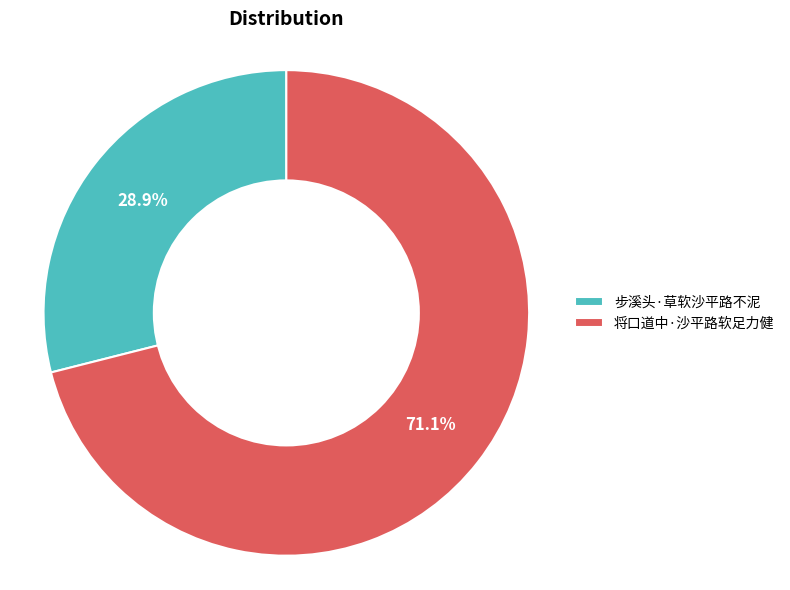

How much of the chart is everything except 将口道中·沙平路软足力健?

28.9%